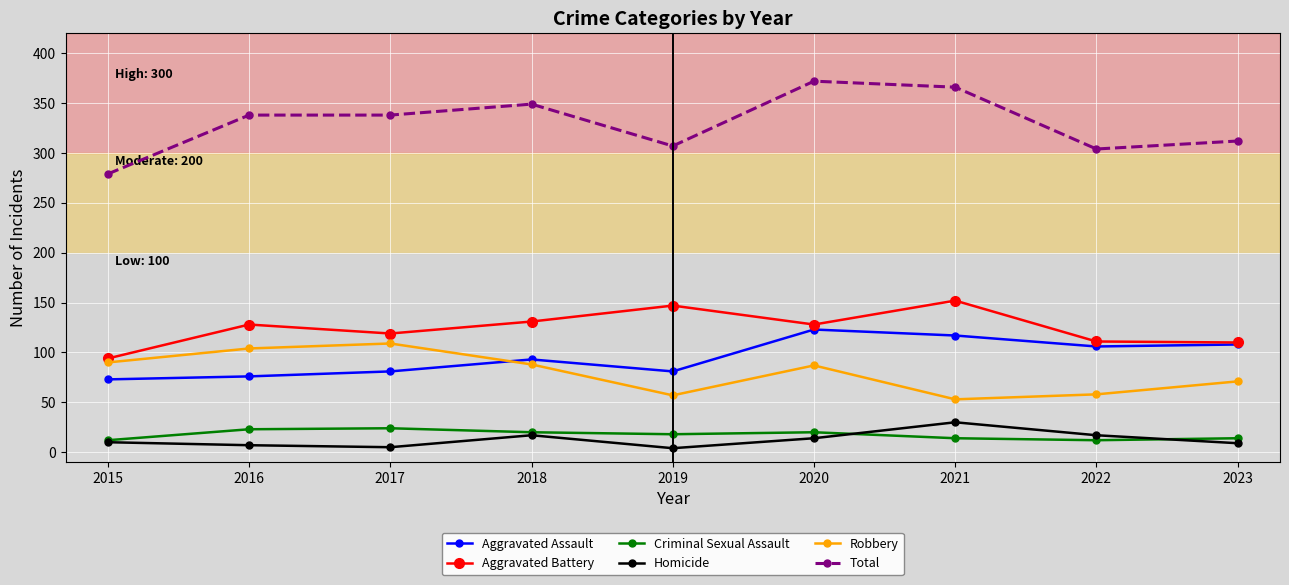

Which series changed the most between 2019 and 2023?

Aggravated Battery